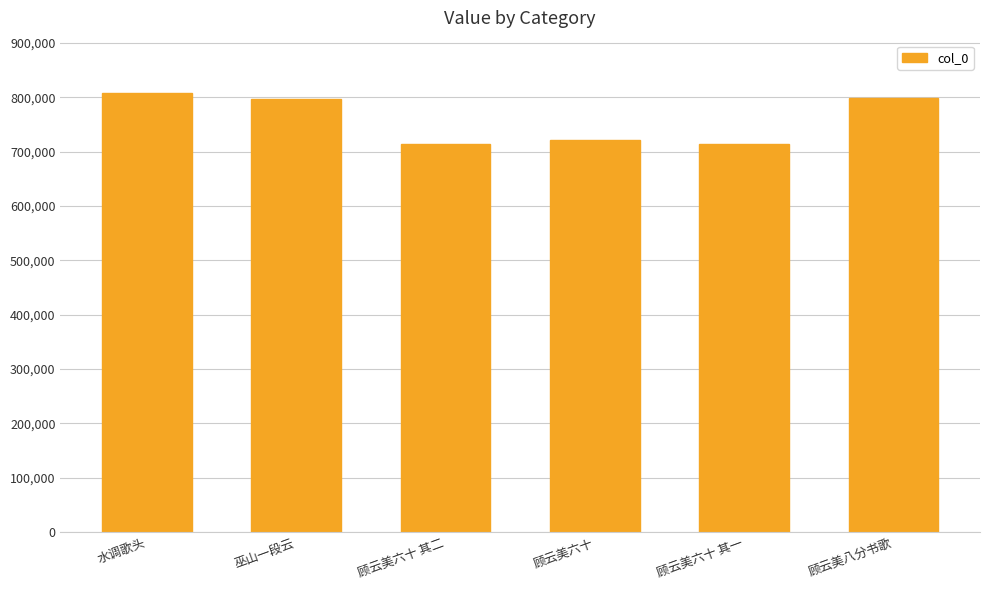

What is the sum of the values at 顾云美六十 and 巫山一段云?

1518525